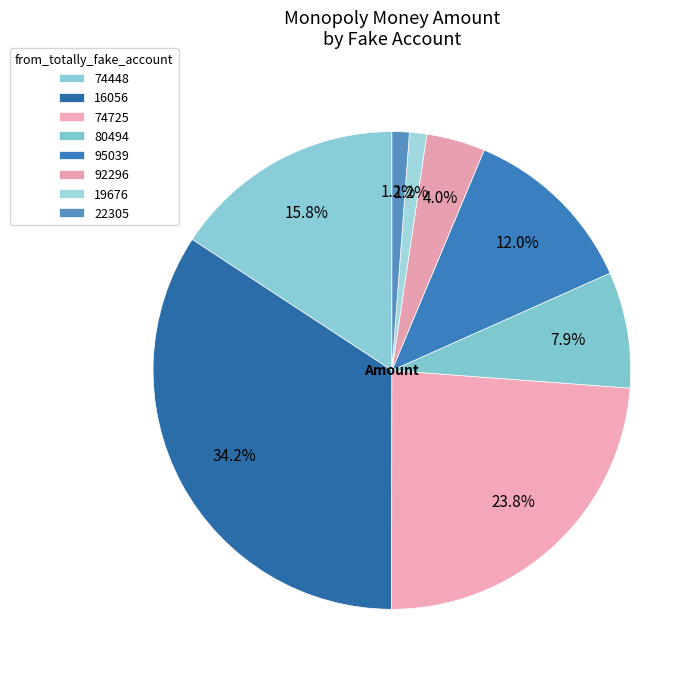

Which has a higher value, 95039 or 22305?

95039